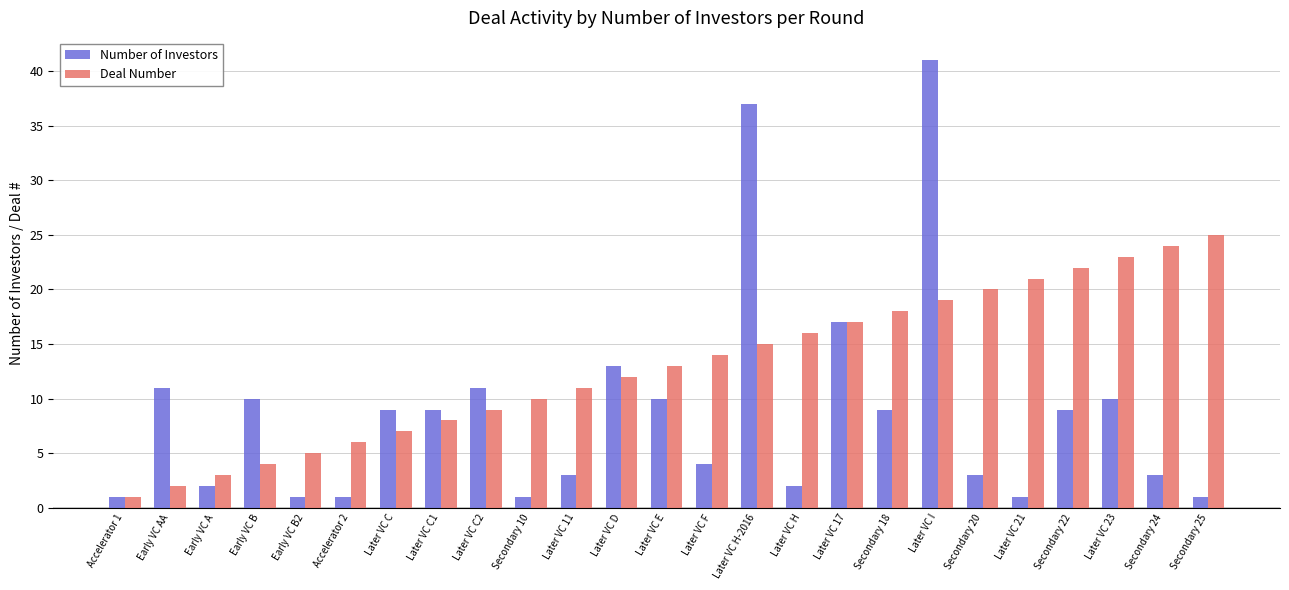

How many data points in Number of Investors are less than 9?

12